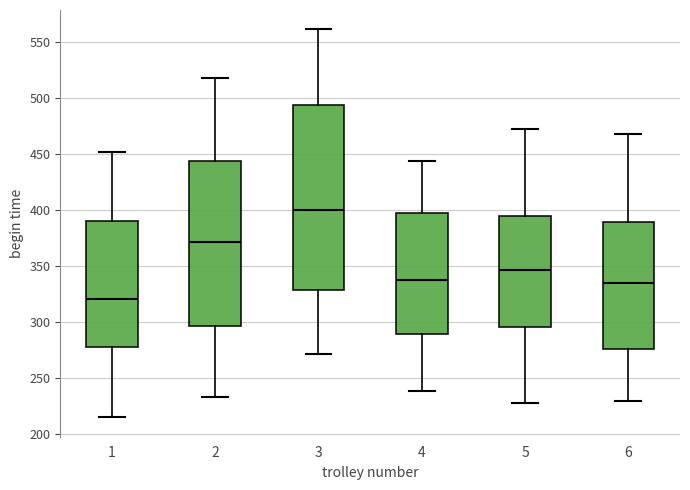

Where does the median line of the box at x = 1 sit on the y-axis? The values are not printed on the chart, so give them approximately, as read against the axis.

320